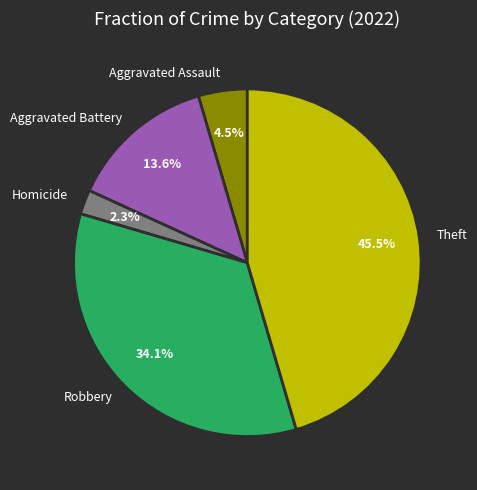

Is Robbery the majority of the pie?

No